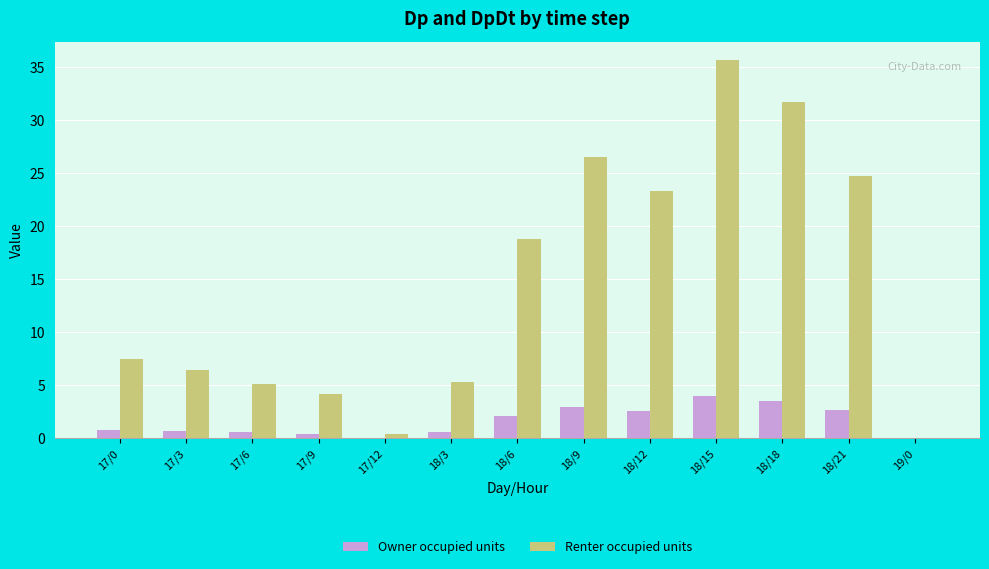

What is the maximum value for Owner occupied units?

3.9